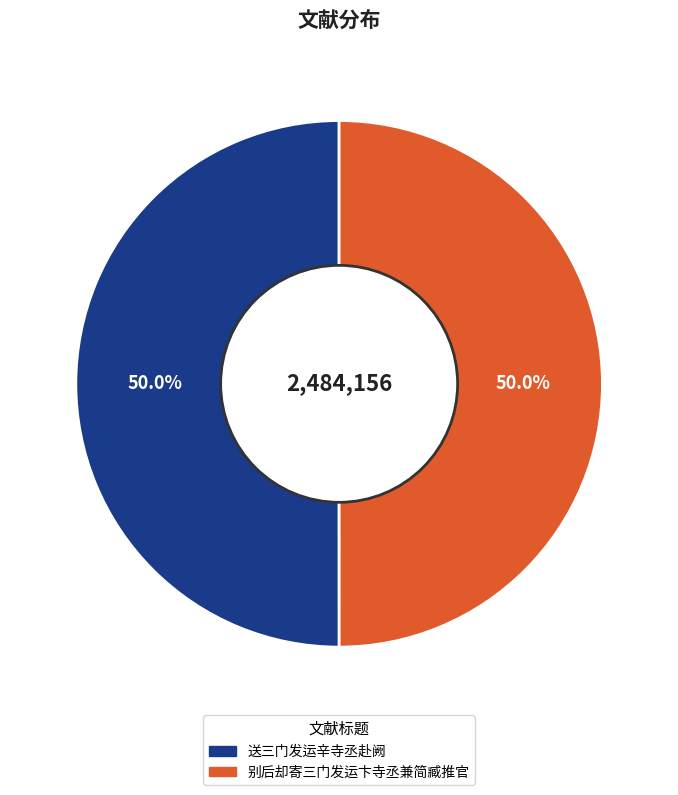

Count the number of slices in the pie.

2